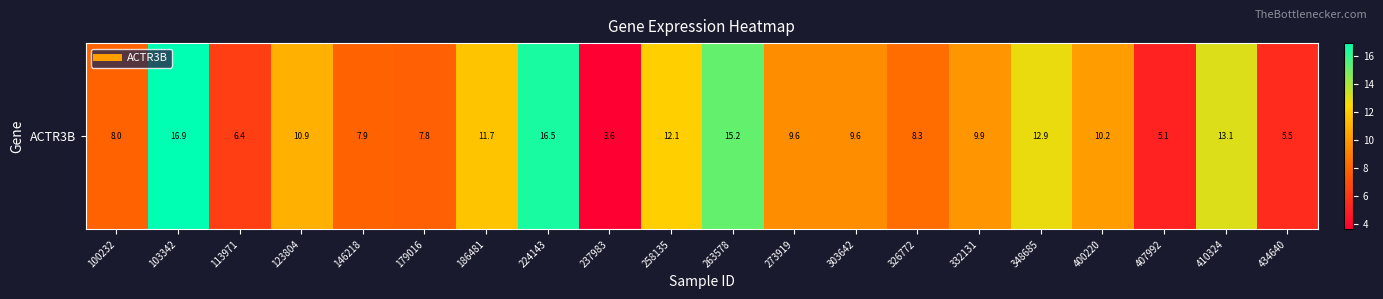

Is it true that the value at 146218 is 7.9?

True